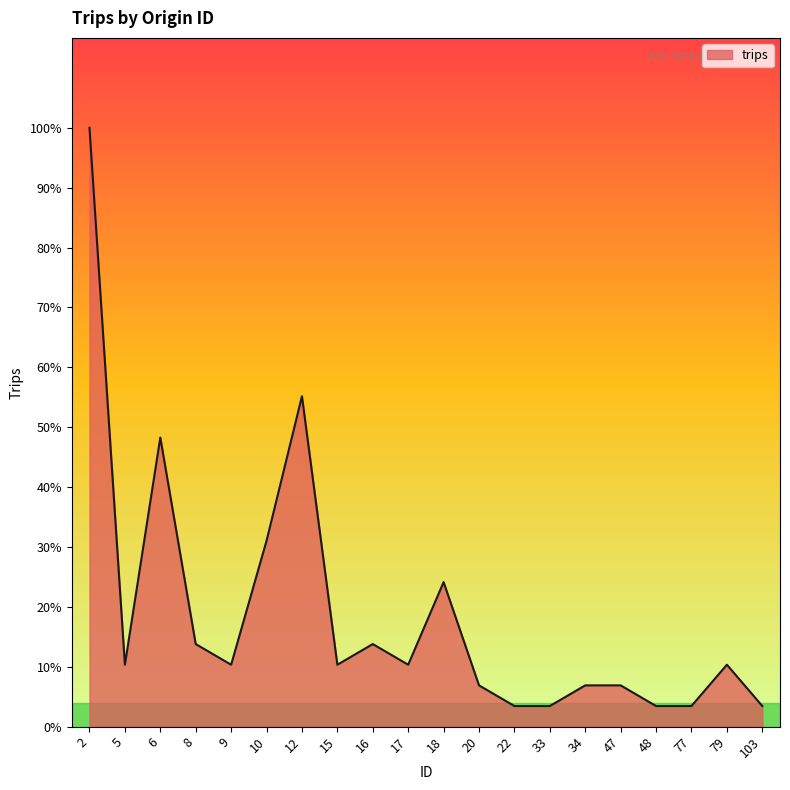

Does the chart display data point markers on the line(s)?

No